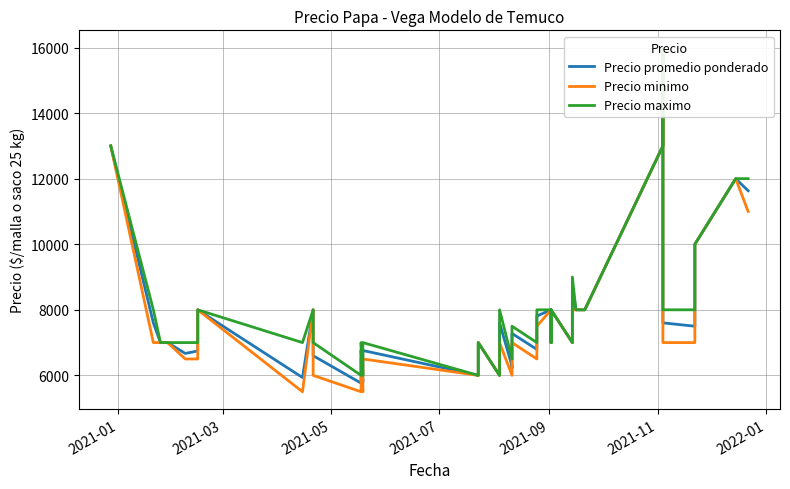

True or false: Precio minimo and Precio maximo cross at least once.

False